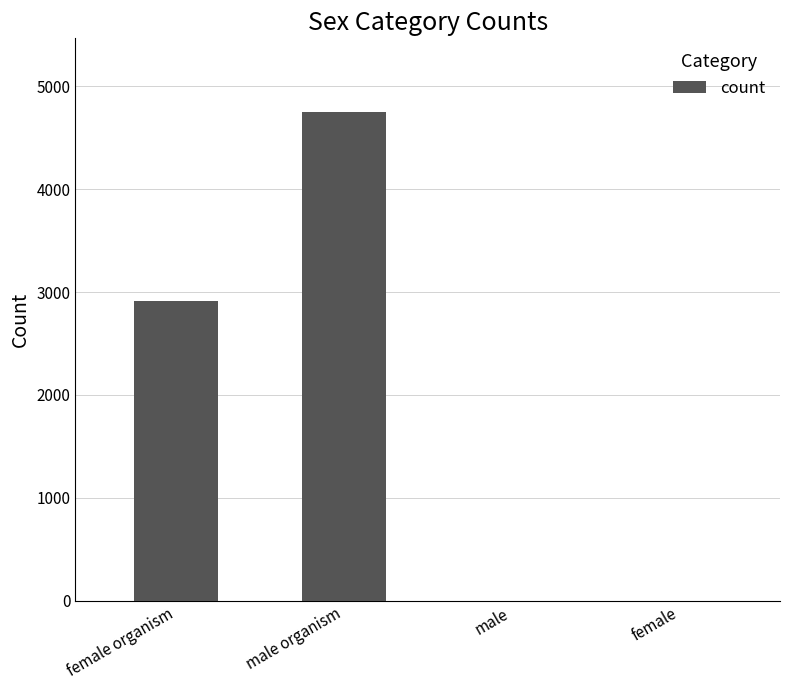

Which has a higher value, female organism or female?

female organism